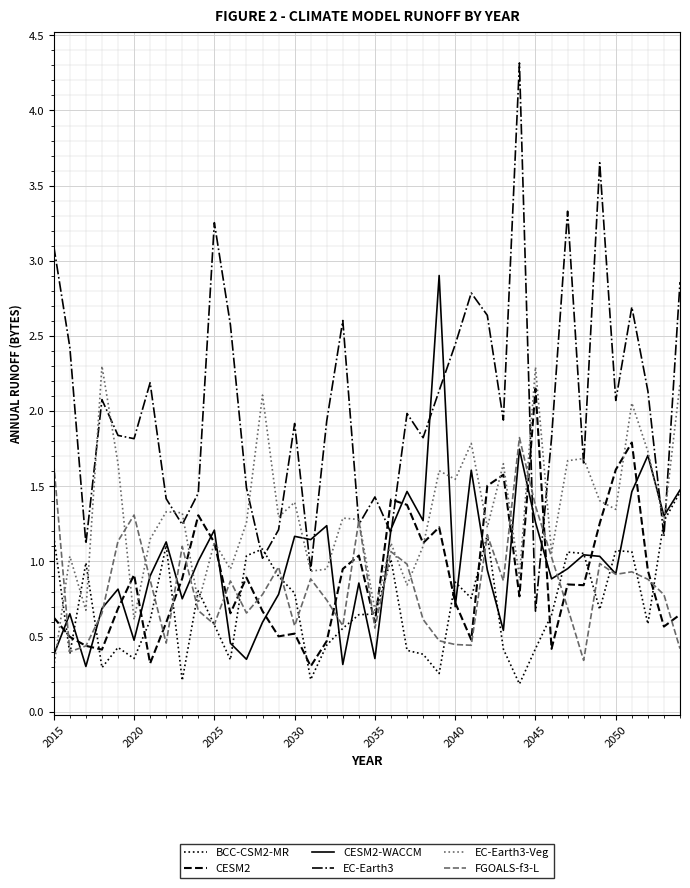

Which series has the largest total across all categories?

EC-Earth3